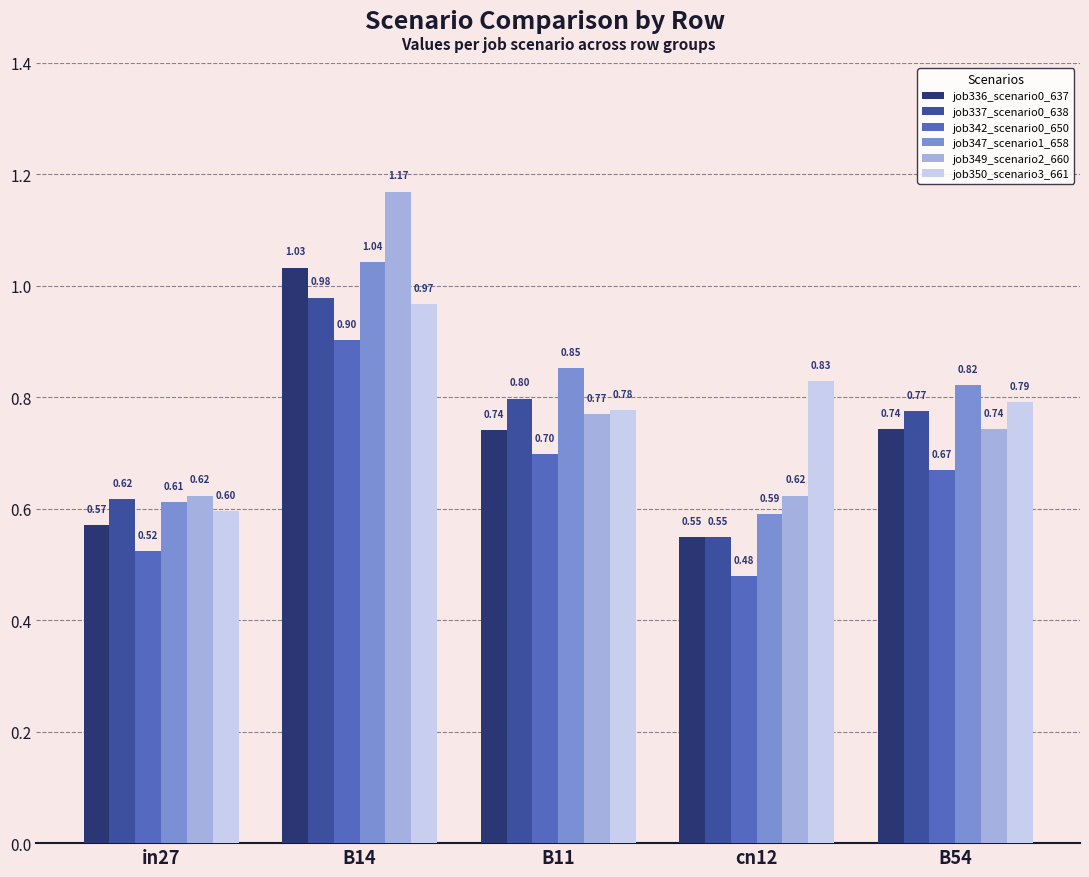

Rank the series by their maximum value, from lowest to highest.

job342_scenario0_650, job350_scenario3_661, job337_scenario0_638, job336_scenario0_637, job347_scenario1_658, job349_scenario2_660